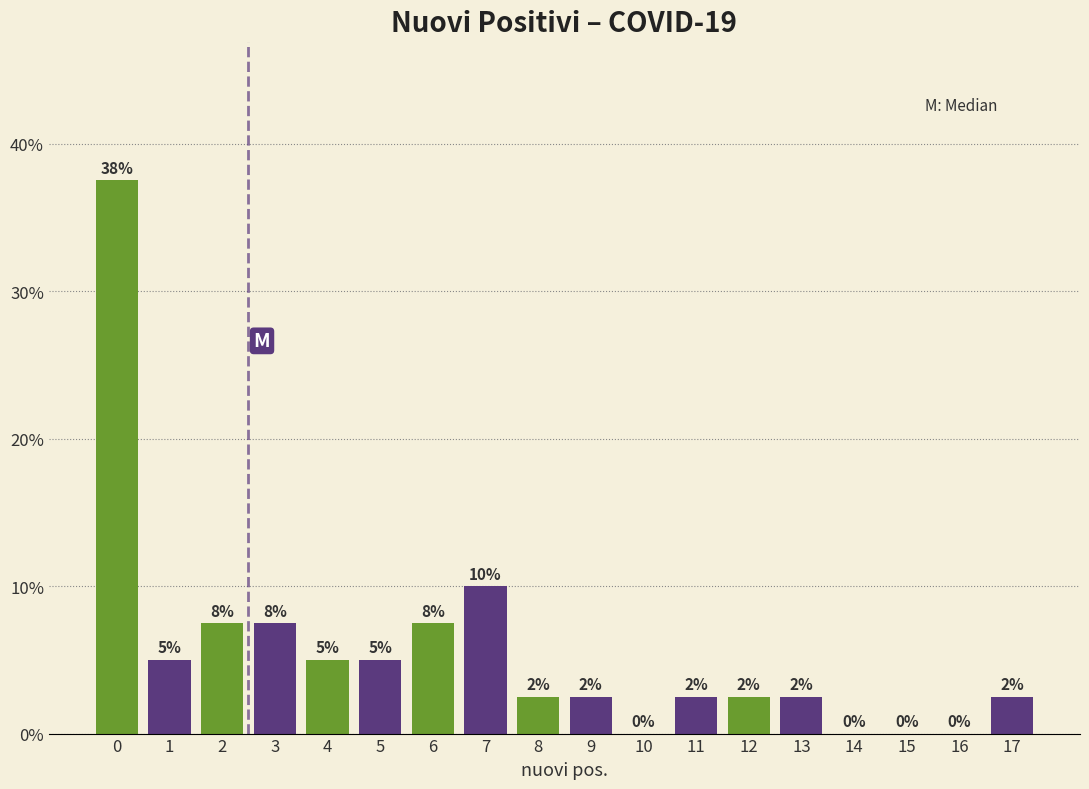

Are the bars horizontal?

No